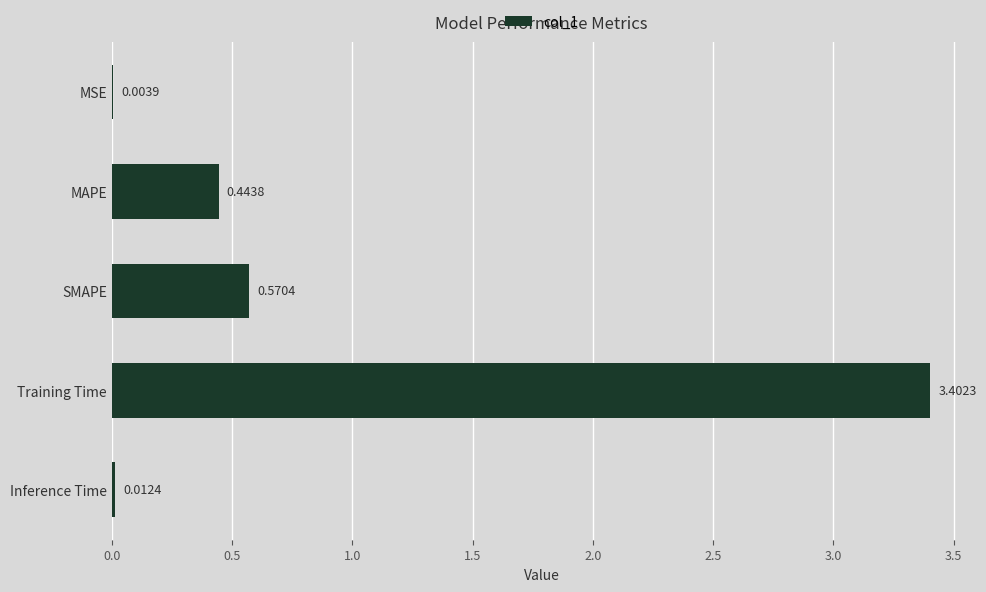

What is the greatest value displayed?

3.4